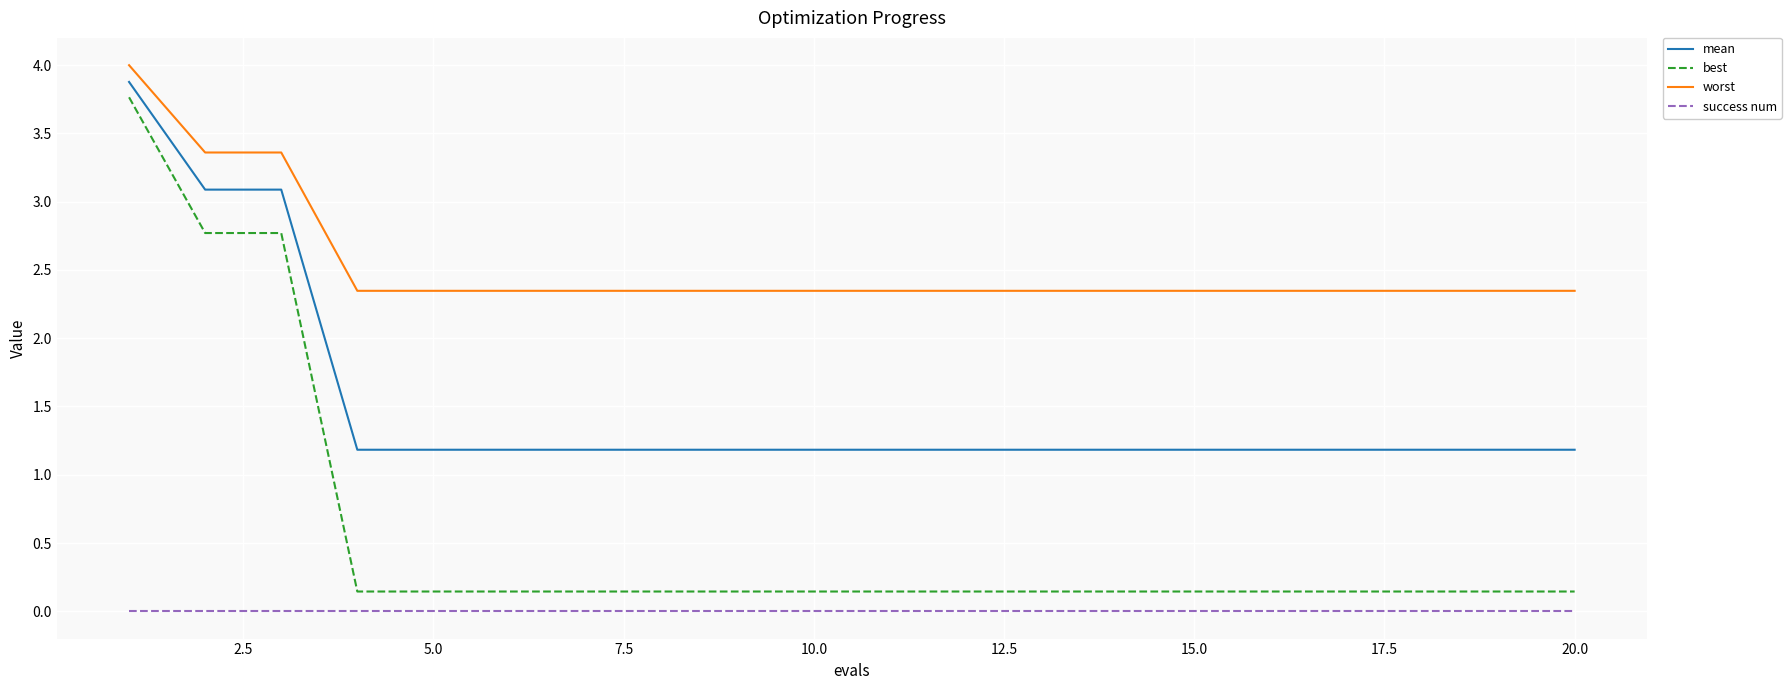

Which series has the widest spread of values?

best